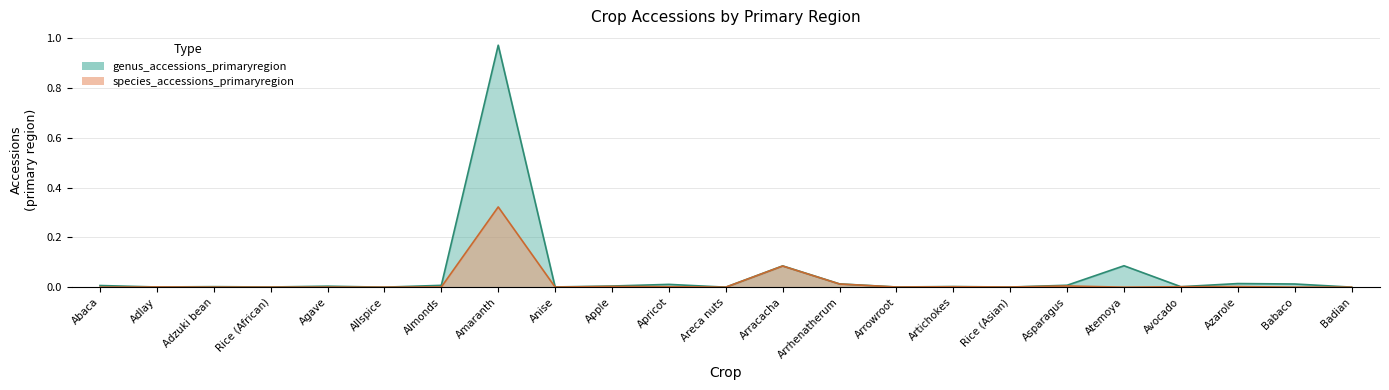

Does the chart display data point markers on the line(s)?

No